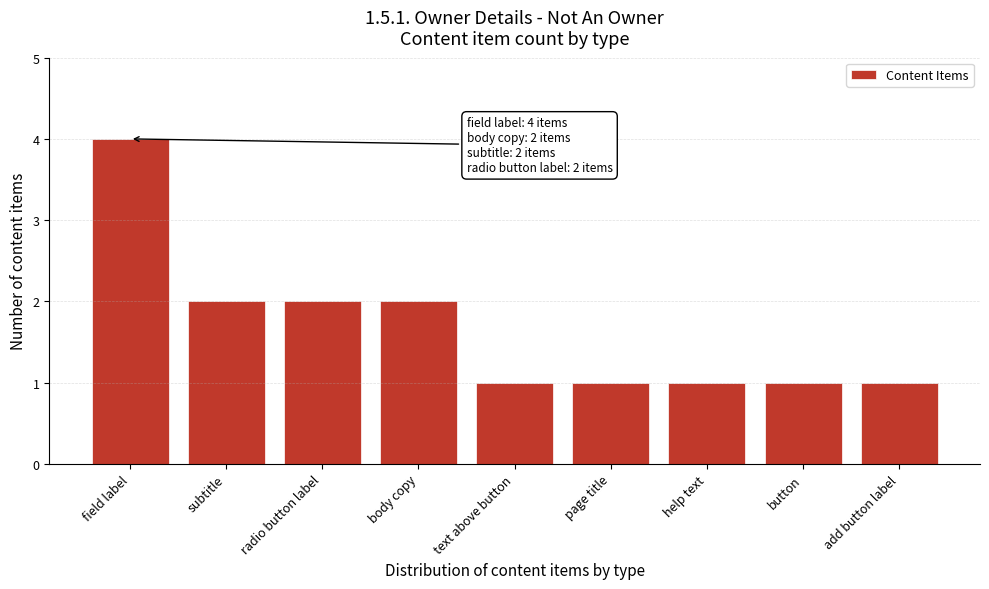

Reading right to left, extract all data points from this chart.

add button label=1	button=1	help text=1	page title=1	text above button=1	body copy=2	radio button label=2	subtitle=2	field label=4